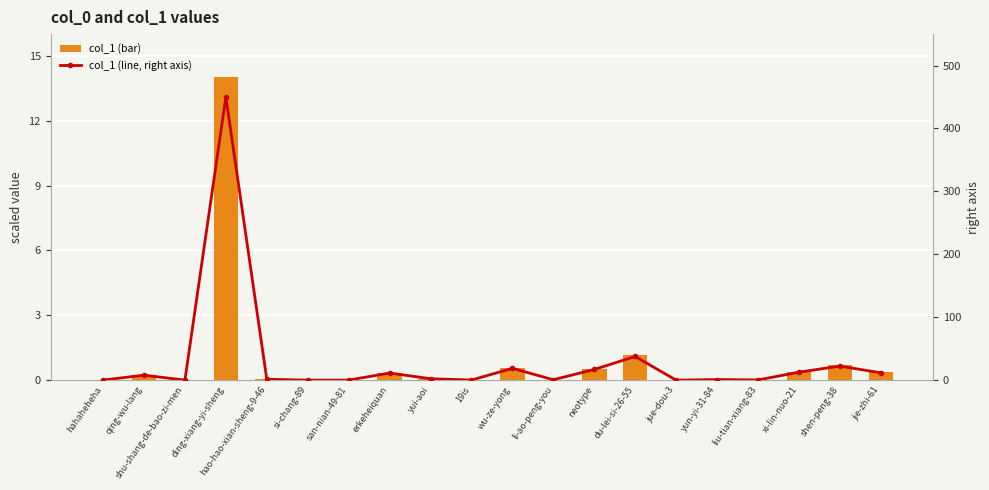

True or false: col_1 (line, right axis) has a value of 21.0 at jie-zhi-61.

False